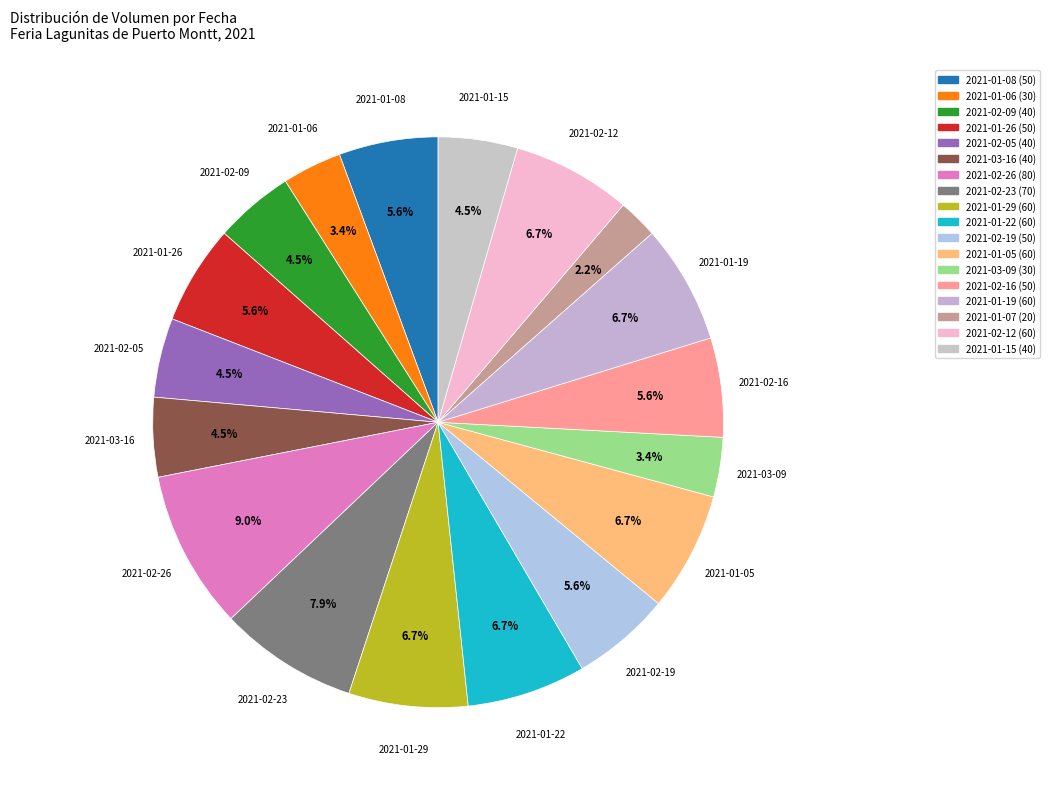

Which slice is the smallest?

2021-01-07